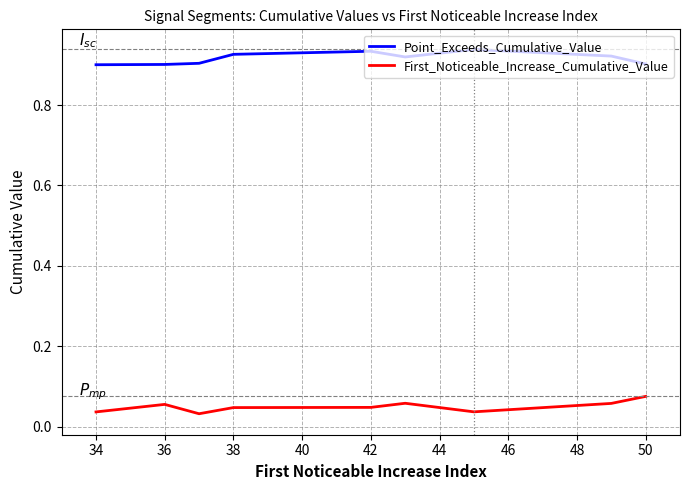

What are all the series names shown in the legend?

Point_Exceeds_Cumulative_Value, First_Noticeable_Increase_Cumulative_Value